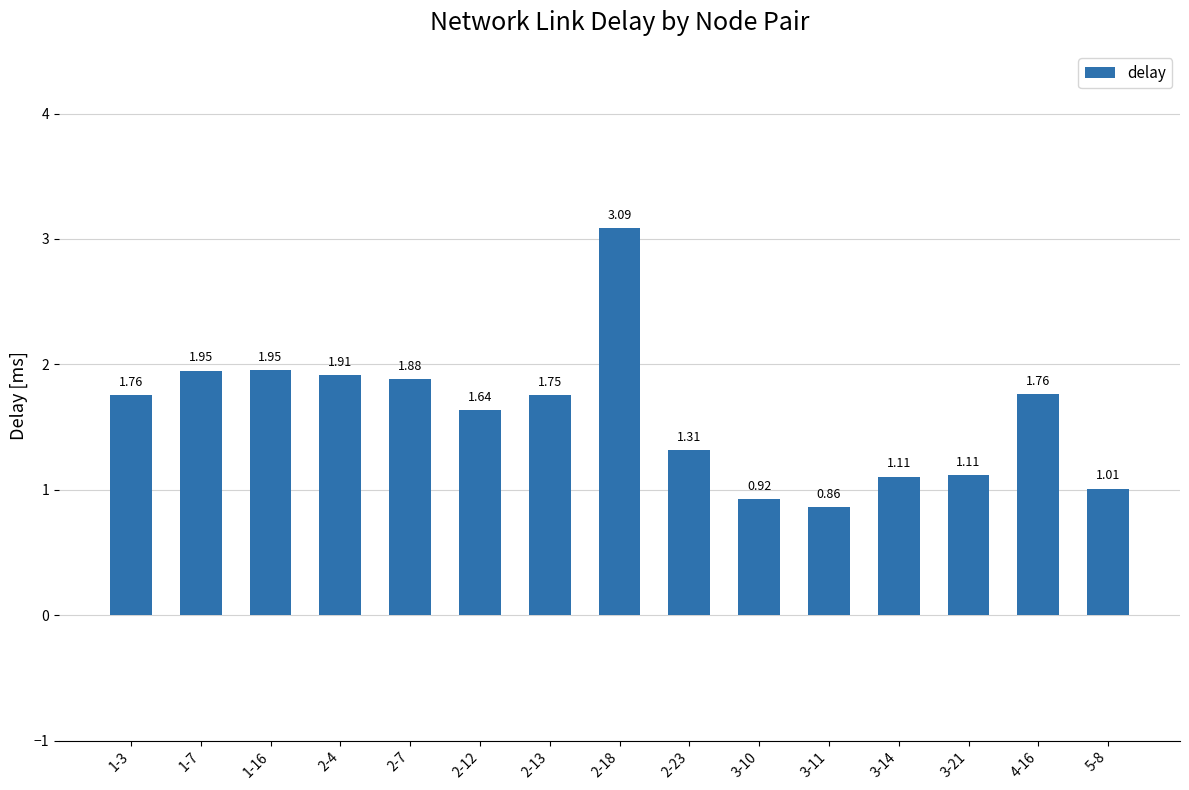

What is the ratio of the value at 5-8 to the value at 2-18?

0.3